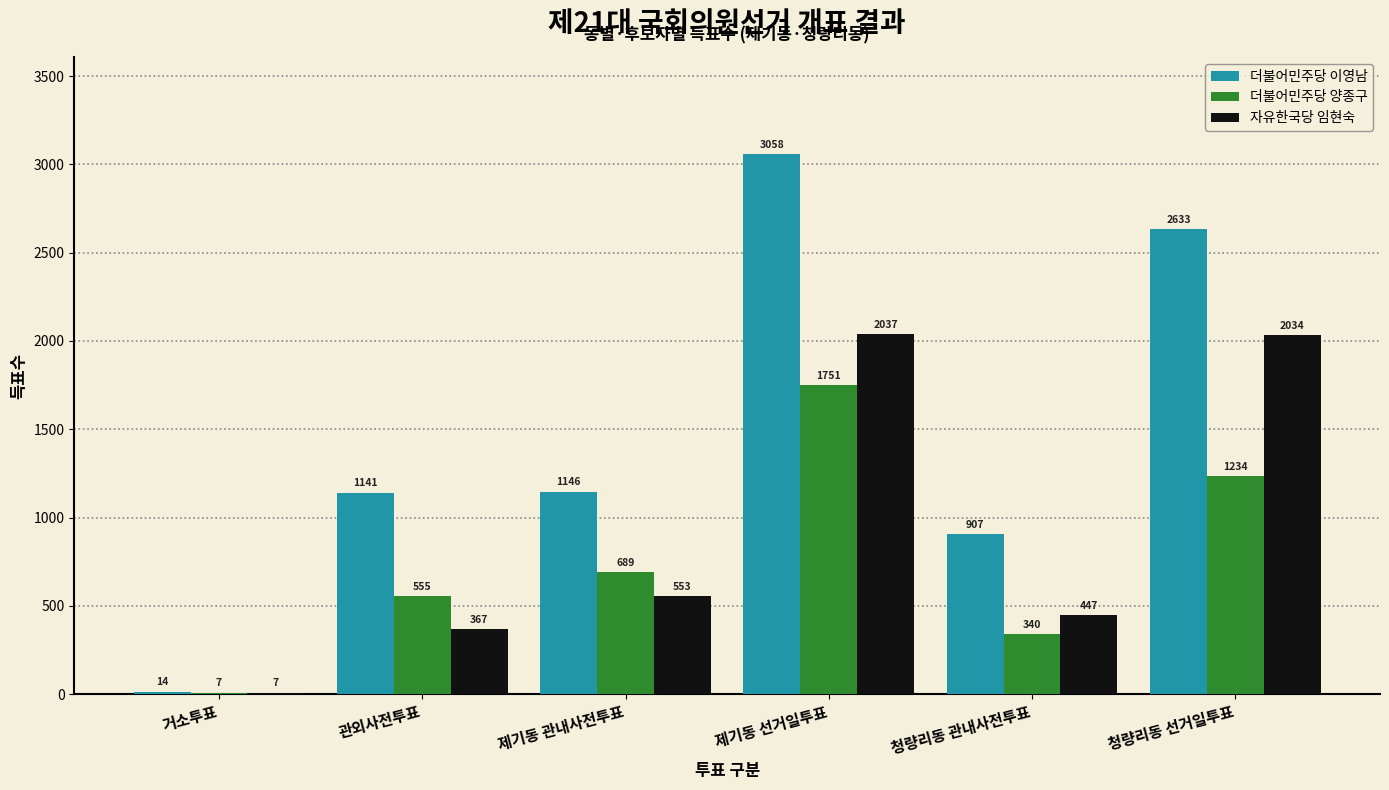

What is the sum of all 더불어민주당 양종구 values?

4576